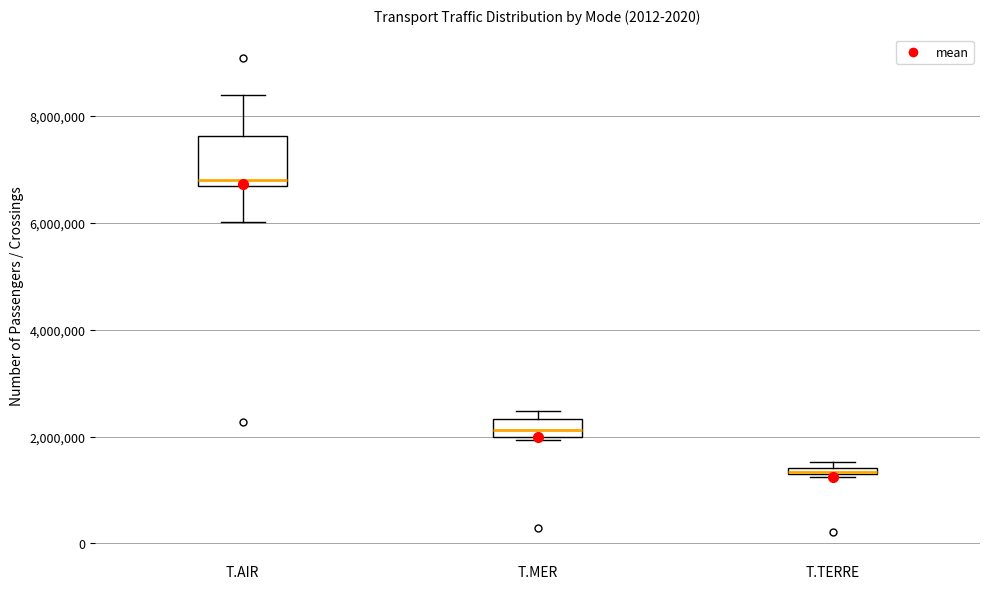

Where is the lower edge of the box for T.AIR on the y-axis? The values are not printed on the chart, so give them approximately, as read against the axis.

6600000